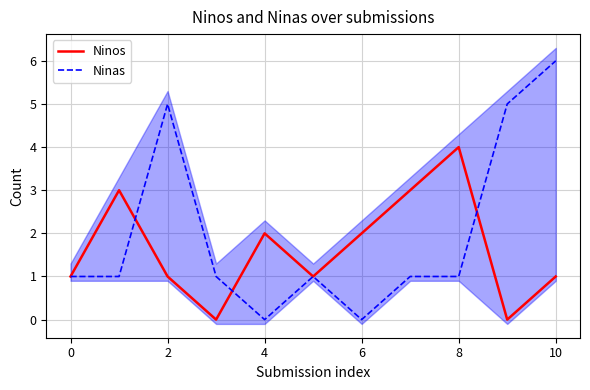

The Ninas series shows 5 at 2. True or false?

True